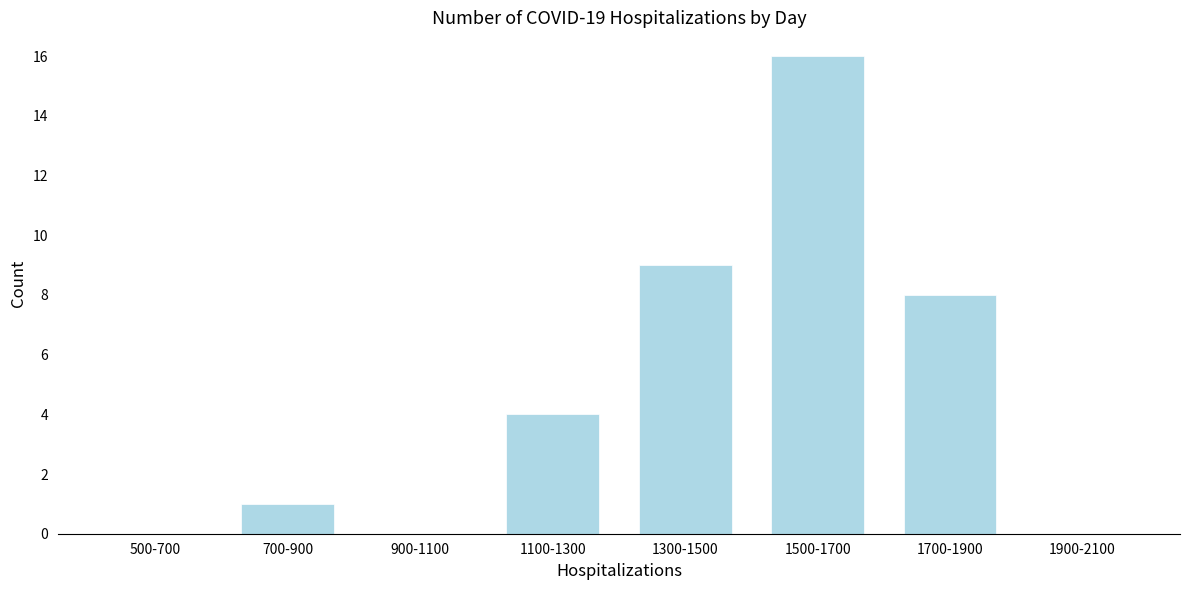

Reading right to left, extract all data points from this chart.

1900-2100=0	1700-1900=8	1500-1700=16	1300-1500=9	1100-1300=4	900-1100=0	700-900=1	500-700=0